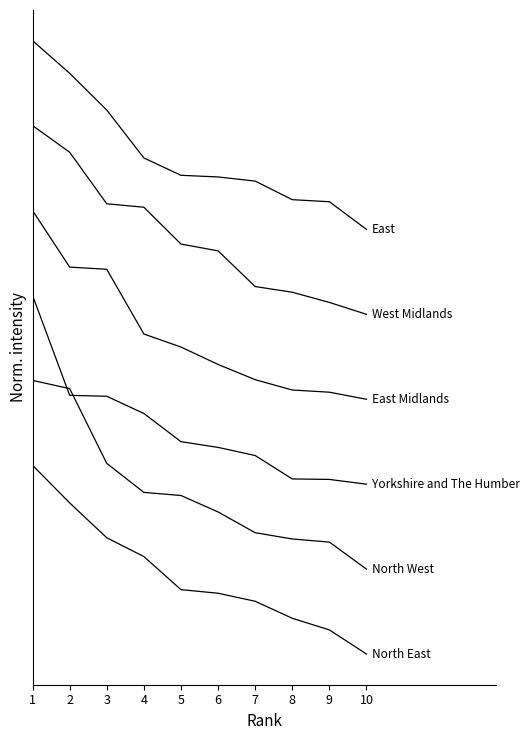

Reading left to right, what are all the values shown in this chart?

North East: 1=1.0	2=0.8	3=0.6	4=0.5	5=0.3	6=0.3	7=0.3	8=0.2	9=0.1	10=0.0
North West: 1=1.4	2=1.4	3=1.0	4=0.9	5=0.8	6=0.8	7=0.6	8=0.6	9=0.6	10=0.4
Yorkshire and The Humber: 1=1.9	2=1.4	3=1.4	4=1.3	5=1.1	6=1.1	7=1.1	8=0.9	9=0.9	10=0.9
East Midlands: 1=2.4	2=2.1	3=2.0	4=1.7	5=1.6	6=1.5	7=1.5	8=1.4	9=1.4	10=1.4
West Midlands: 1=2.8	2=2.7	3=2.4	4=2.4	5=2.2	6=2.1	7=1.9	8=1.9	9=1.9	10=1.8
East: 1=3.2	2=3.1	3=2.9	4=2.6	5=2.5	6=2.5	7=2.5	8=2.4	9=2.4	10=2.2